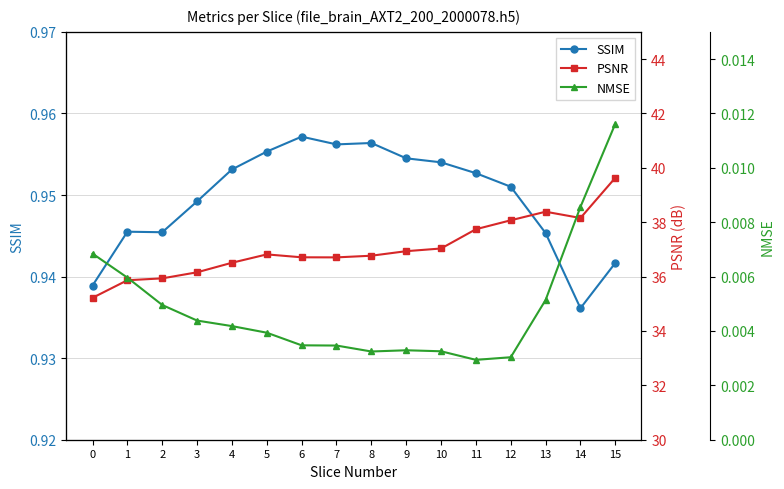

Which series has the widest spread of values?

PSNR